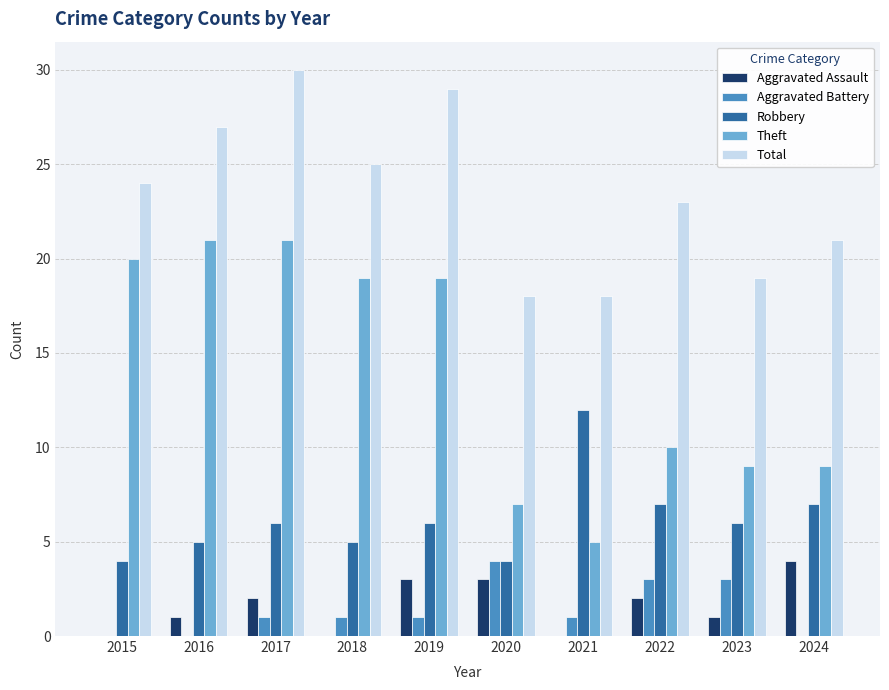

What is the greatest value displayed?

30